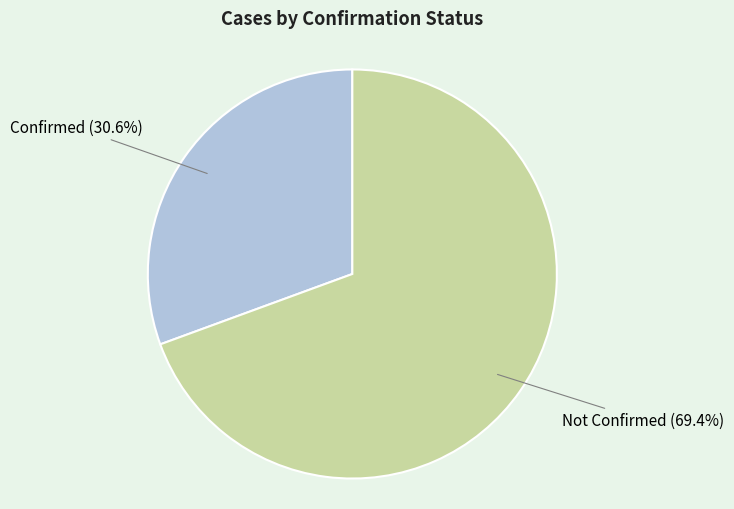

Between Confirmed and Not Confirmed, which is larger?

Not Confirmed